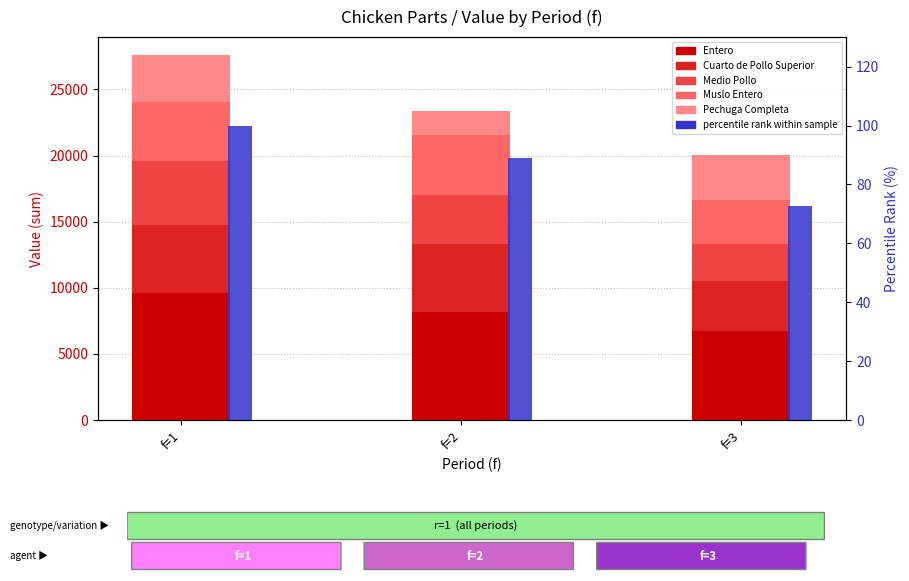

What is the greatest value displayed?

9611.4